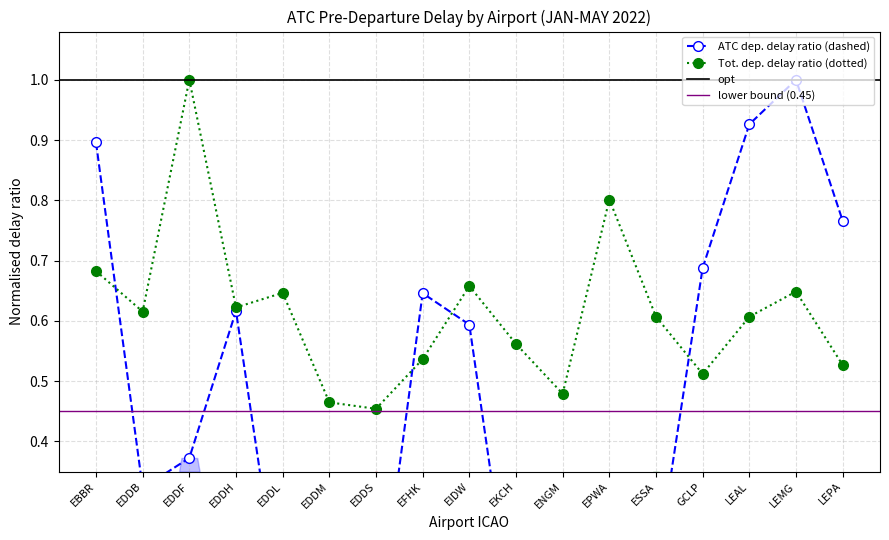

At which category is the sum across all series the highest?

LEMG